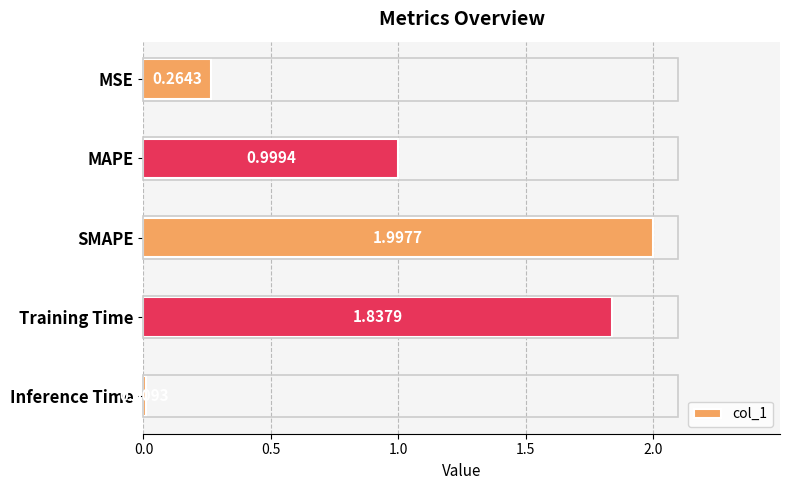

At which category does the chart reach its minimum across all series?

Inference Time